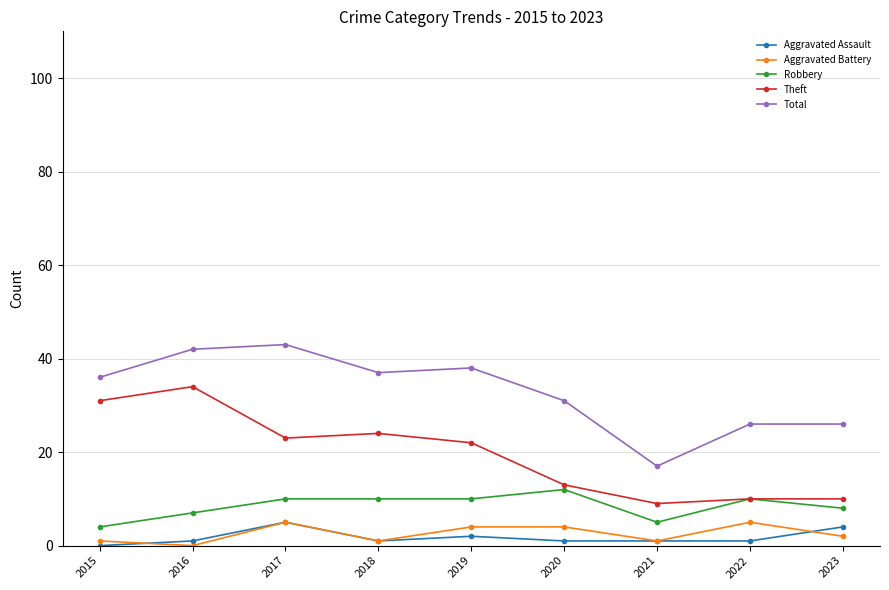

True or false: Aggravated Assault and Aggravated Battery intersect in this chart.

True